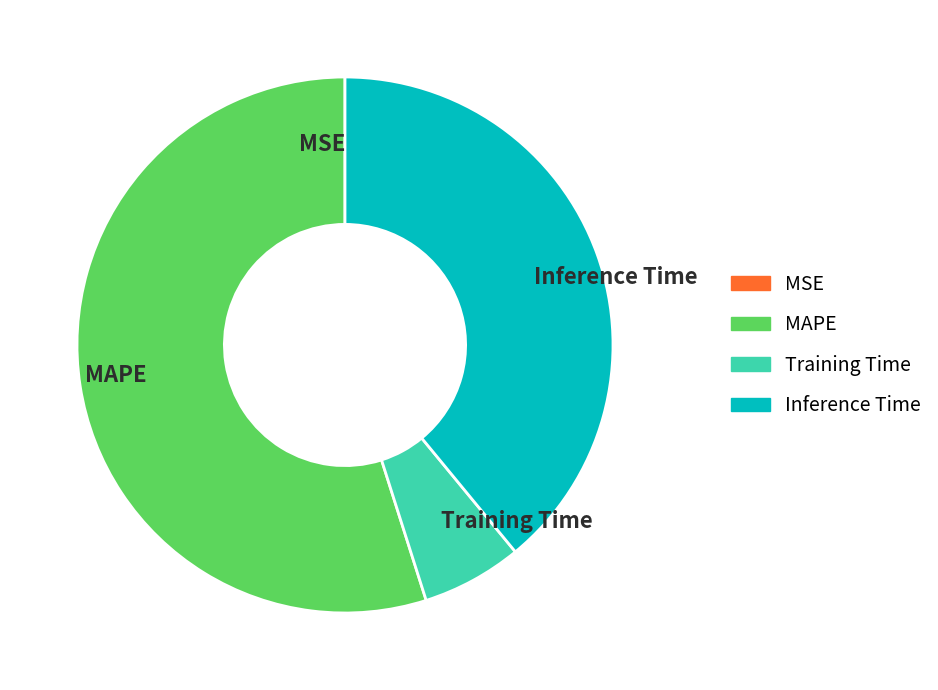

What is the majority slice?

MAPE